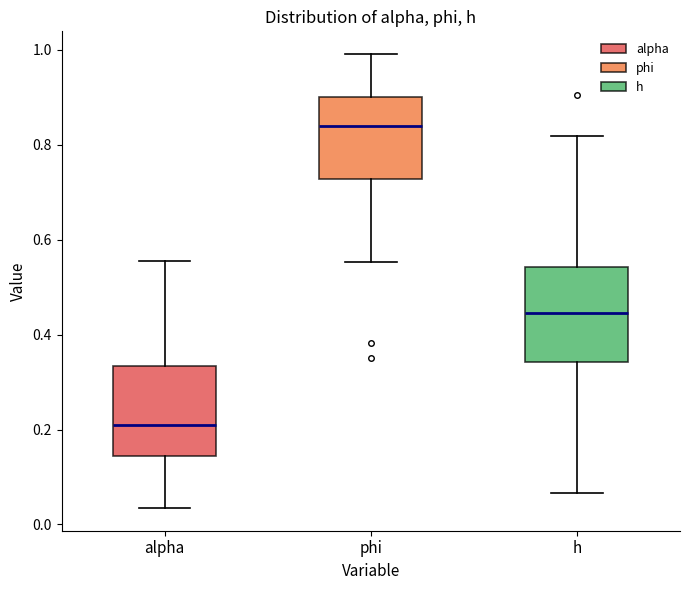

Reading left to right, read every box against the y-axis: the position of its median line, the range the box covers, and the ends of its whiskers. The values are not printed on the chart, so give them approximately, as read against the axis.

alpha: median 0.22, box 0.14 to 0.34, whiskers 0.04 to 0.56
phi: median 0.84, box 0.72 to 0.90, whiskers 0.56 to 1.00
h: median 0.44, box 0.34 to 0.54, whiskers 0.06 to 0.82